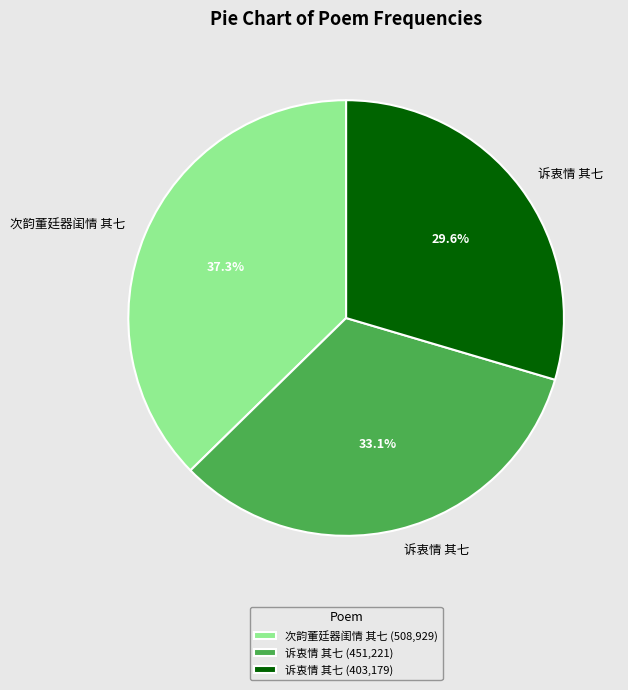

Does any single category account for the majority?

No